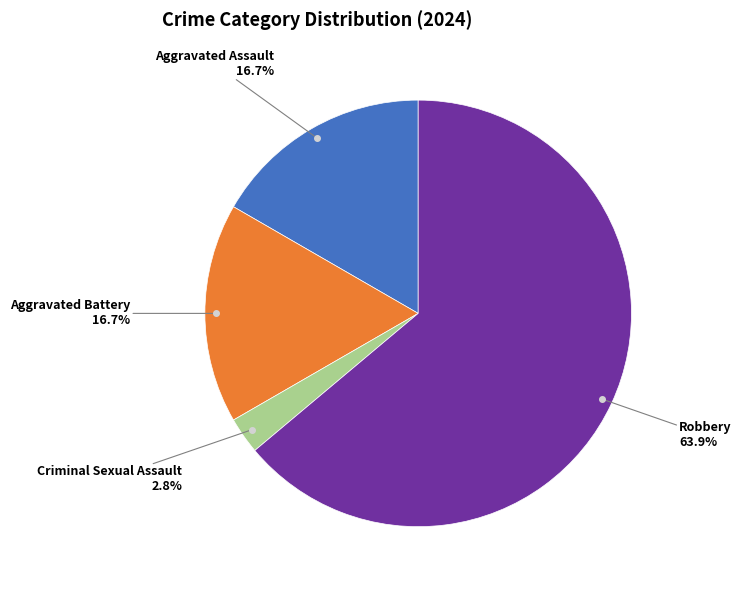

How many segments does this pie chart have?

4